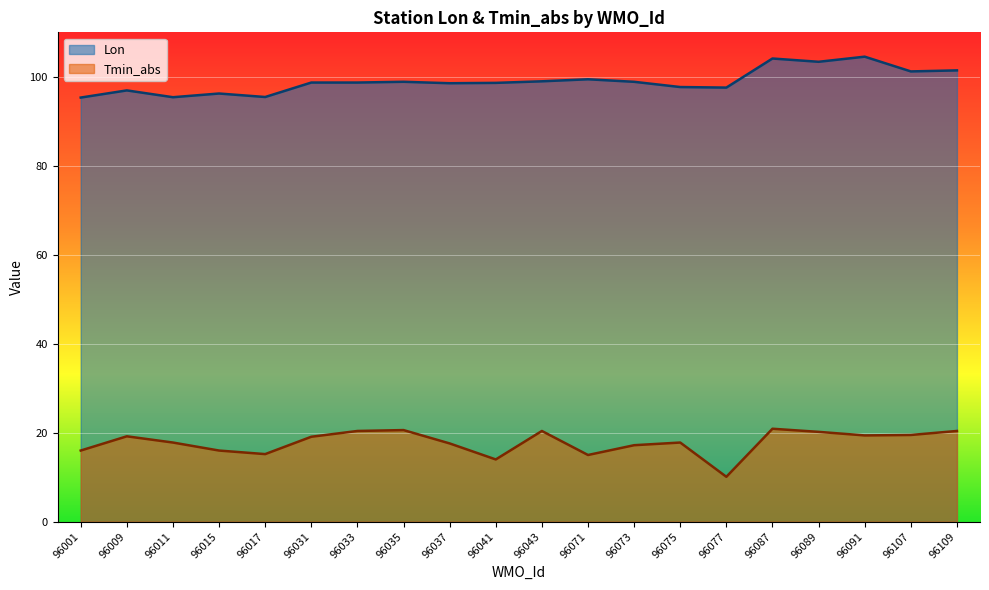

True or false: Tmin_abs and Lon cross at least once.

False